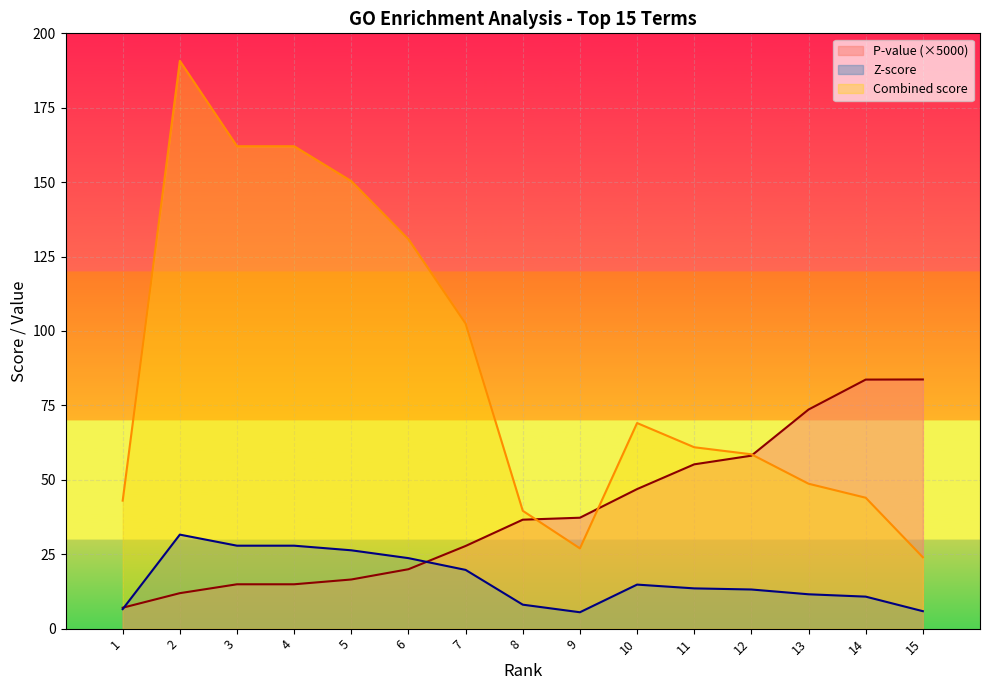

What is the total value across all series at 15?

113.6